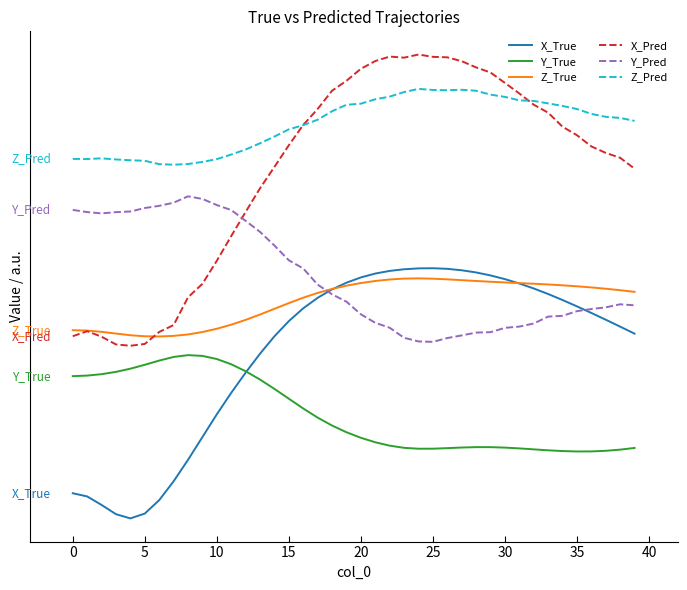

What are all the series names shown in the legend?

X_True, Y_True, Z_True, X_Pred, Y_Pred, Z_Pred